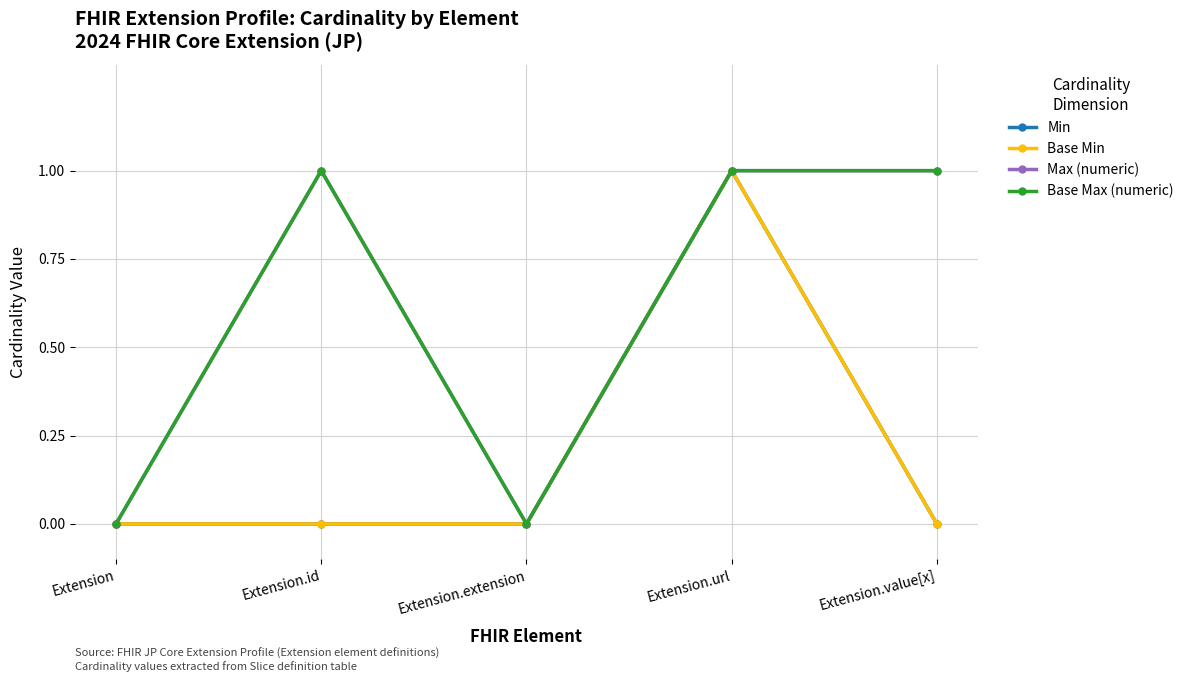

What is the difference between the Base Max (numeric) values at Extension.extension and Extension.id?

1